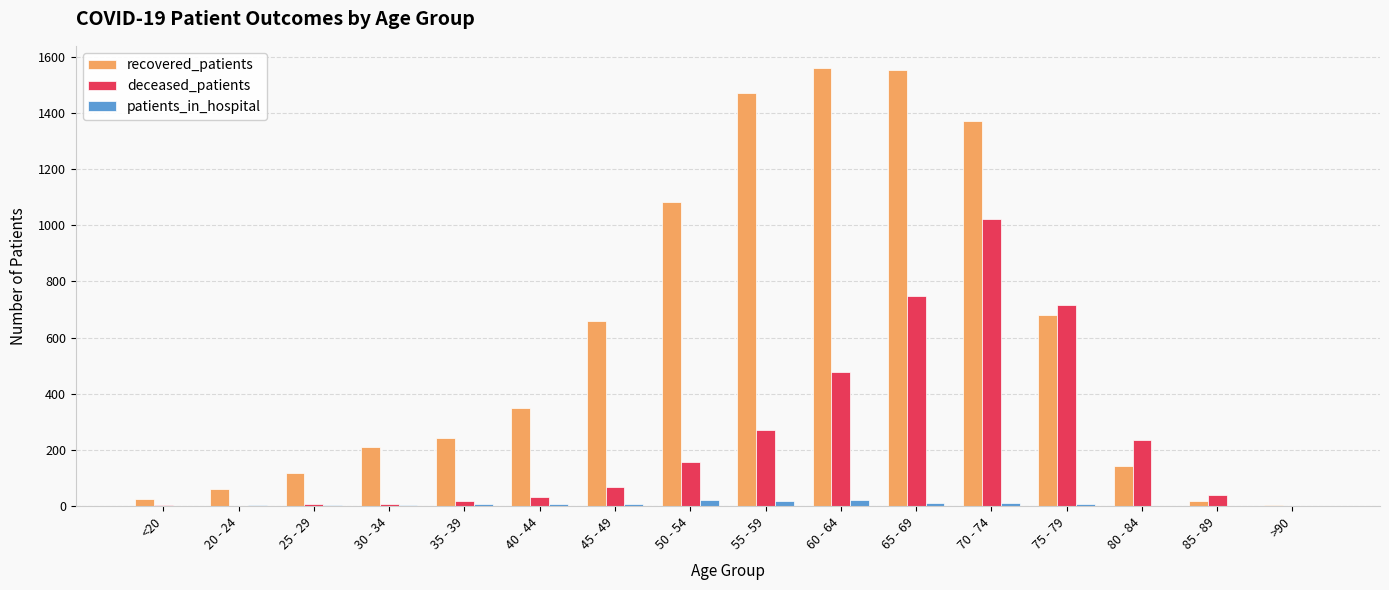

What is the sum of the deceased_patients values at 30 - 34 and 70 - 74?

1031